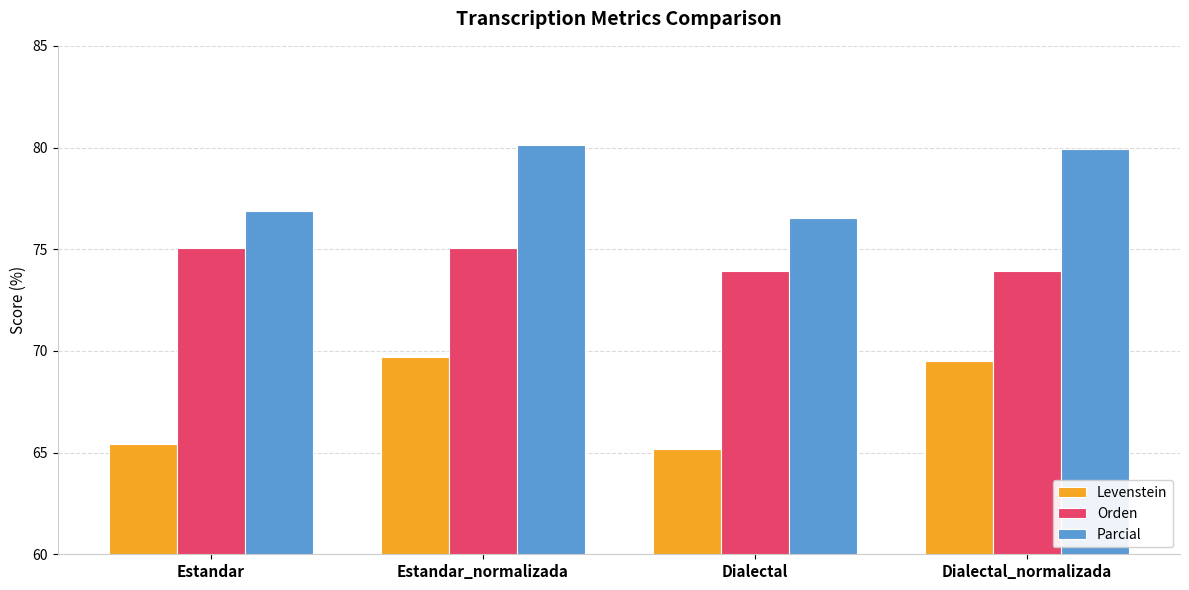

How many data points in Levenstein are less than 69?

2